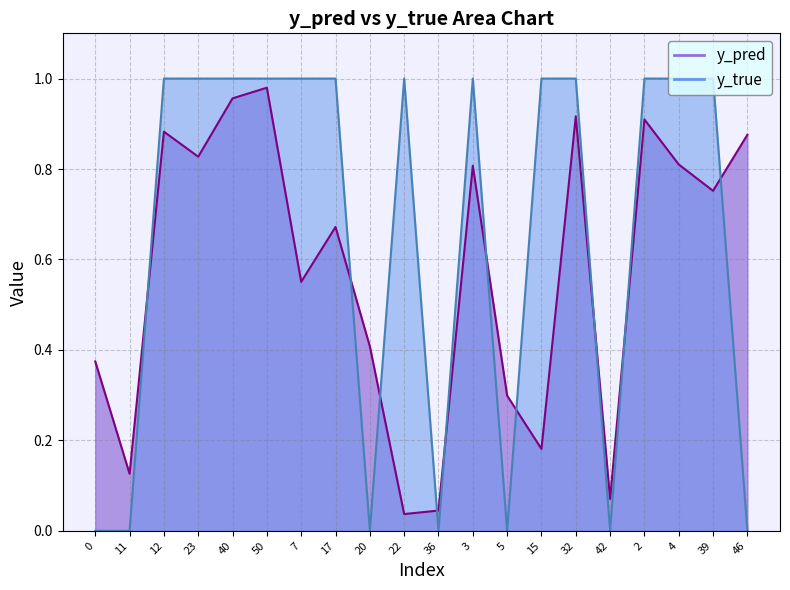

The value of y_pred at 15 is 0.2. True or false?

True